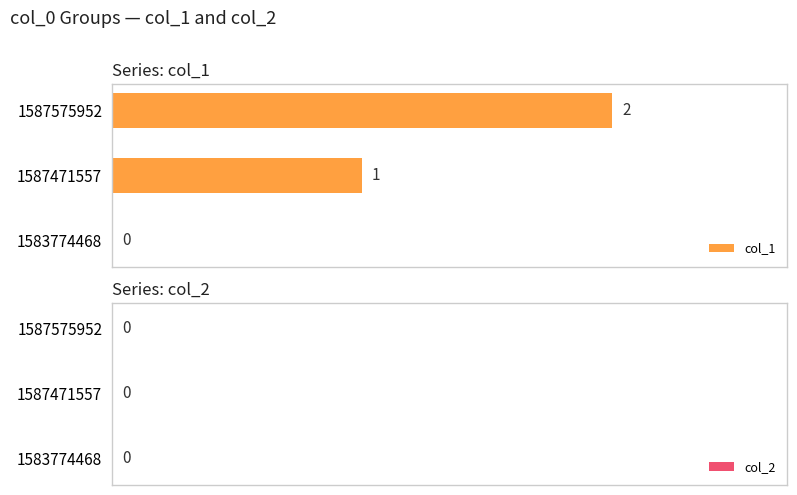

Which category has the highest value across all series?

1587575952